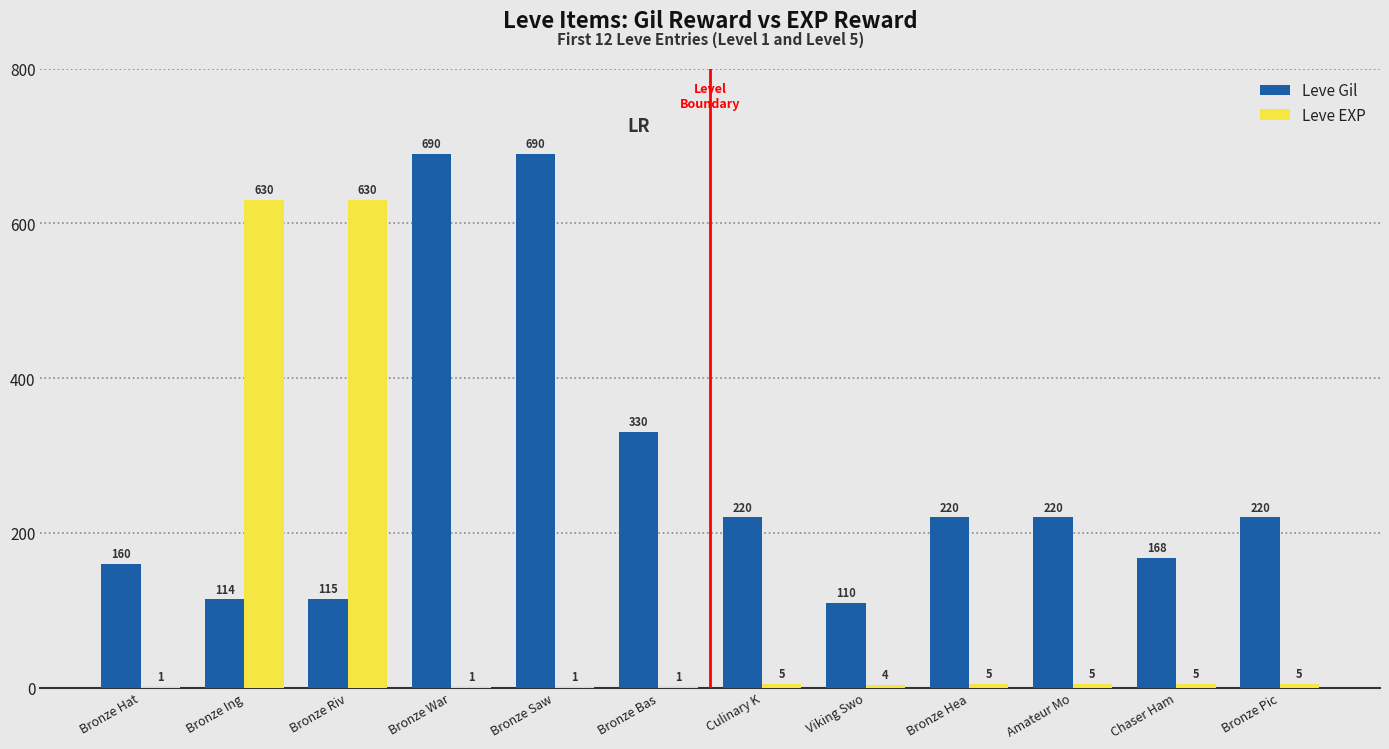

Is it true that Leve Gil equals 991 at Bronze Saw?

False